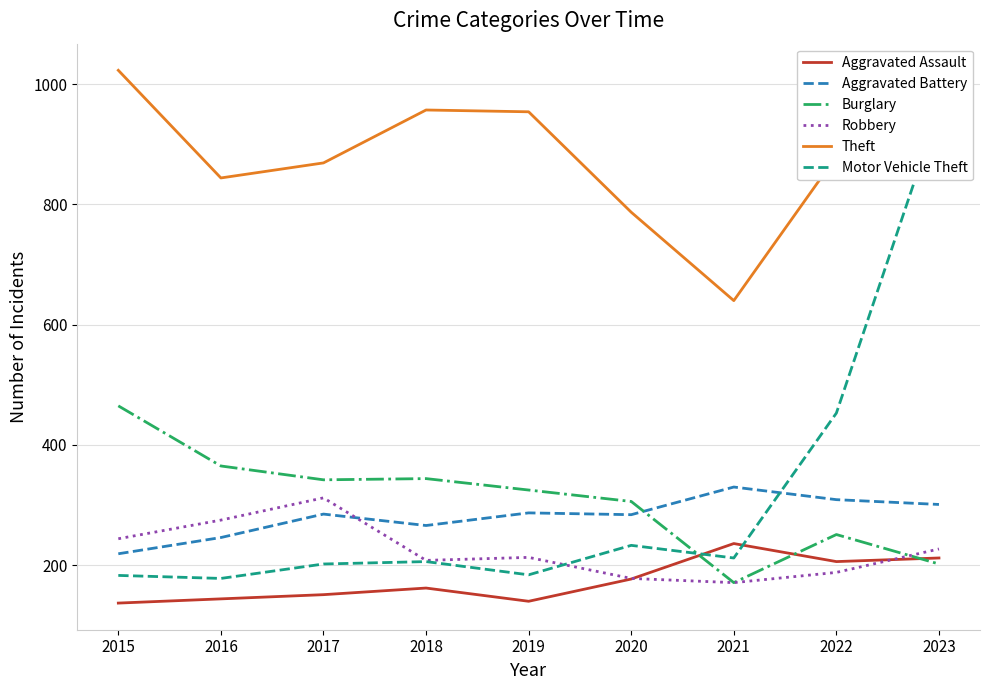

What value does the Robbery series have at 2015?

244